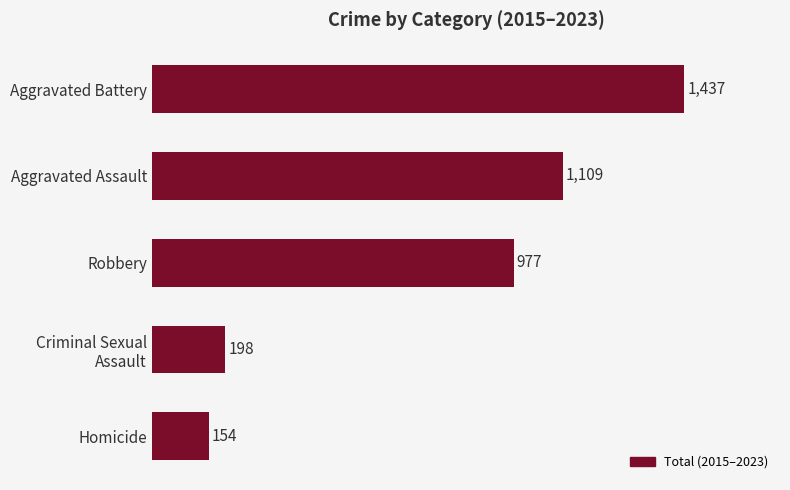

Where is the data nearest to the value 795?

Robbery